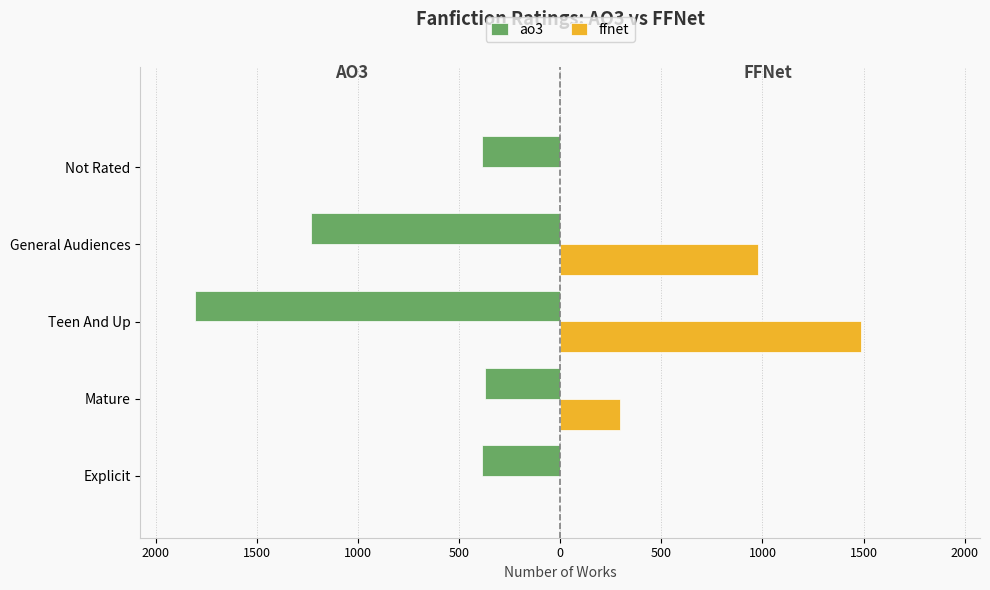

What are all the series names shown in the legend?

ao3, ffnet